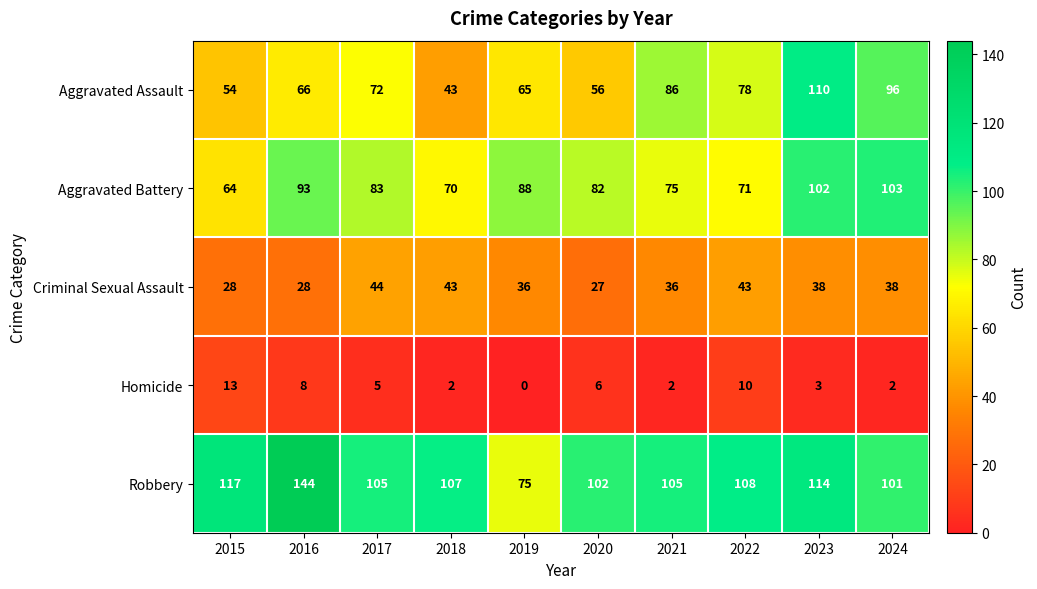

What is the difference between the Aggravated Assault values at 2023 and 2016?

44